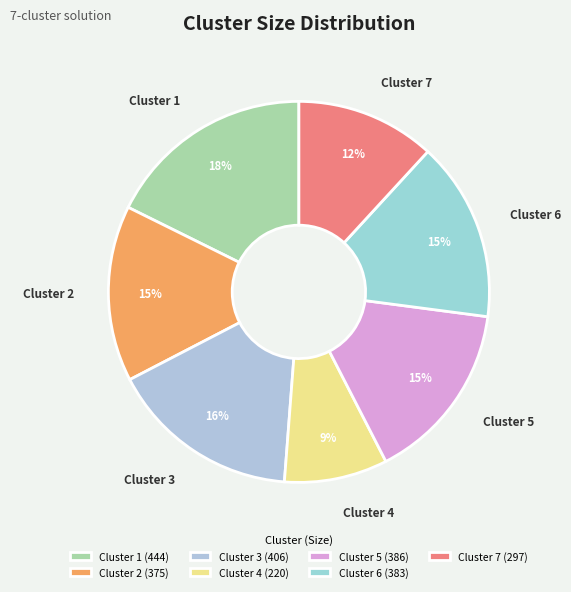

Is the sum of Cluster 5 and Cluster 7 greater than half?

No